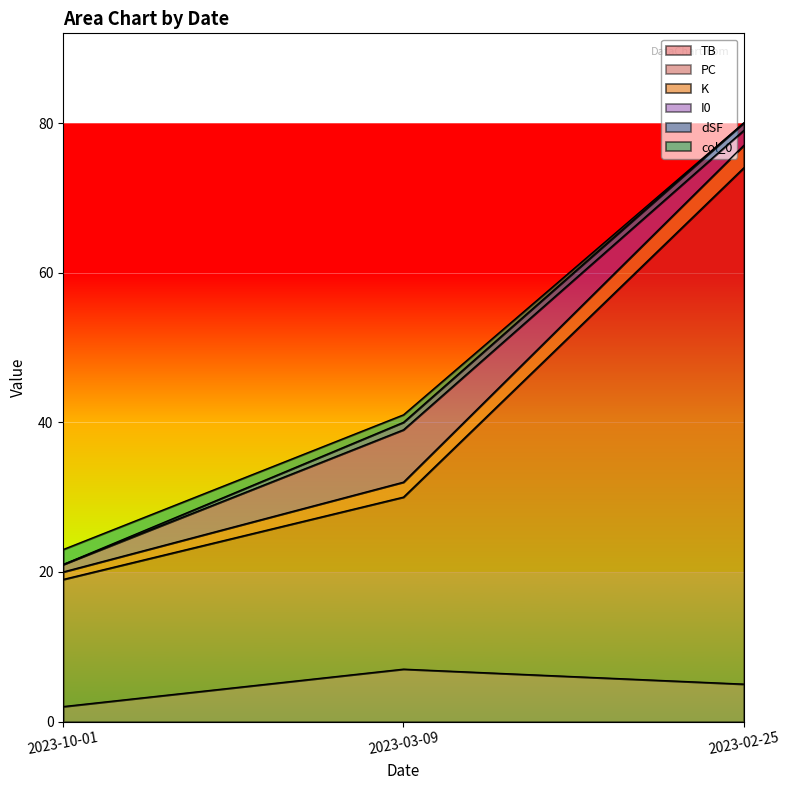

At which label does TB reach its minimum?

2023-10-01